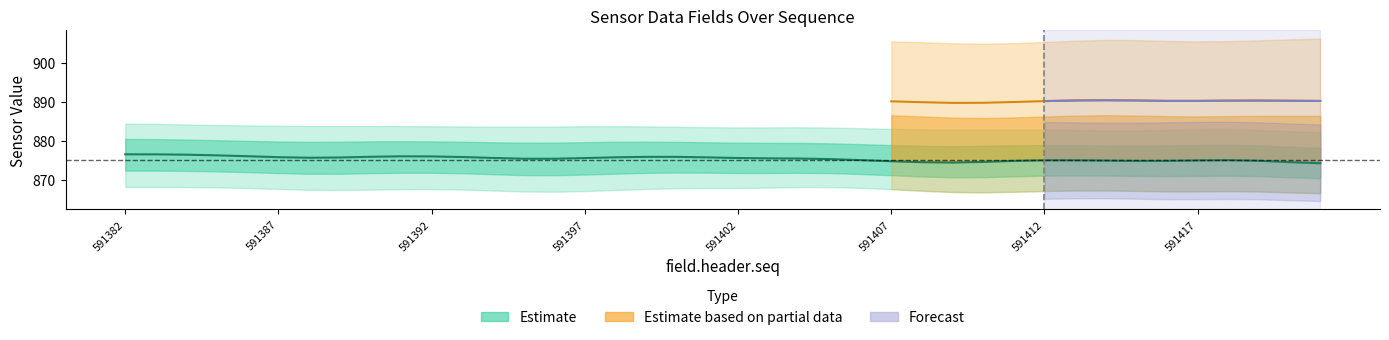

What is the minimum value shown in the chart?

874.2